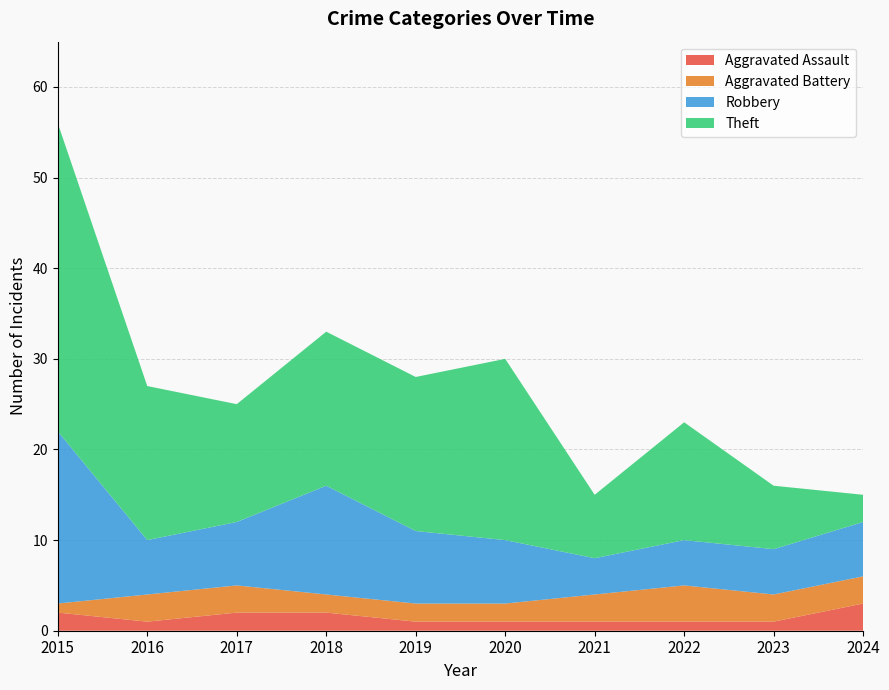

Reading left to right, extract all data points from this chart.

Aggravated Assault: 2015=2	2016=1	2017=2	2018=2	2019=1	2020=1	2021=1	2022=1	2023=1	2024=3
Aggravated Battery: 2015=1	2016=3	2017=3	2018=2	2019=2	2020=2	2021=3	2022=4	2023=3	2024=3
Robbery: 2015=19	2016=6	2017=7	2018=12	2019=8	2020=7	2021=4	2022=5	2023=5	2024=6
Theft: 2015=34	2016=17	2017=13	2018=17	2019=17	2020=20	2021=7	2022=13	2023=7	2024=3